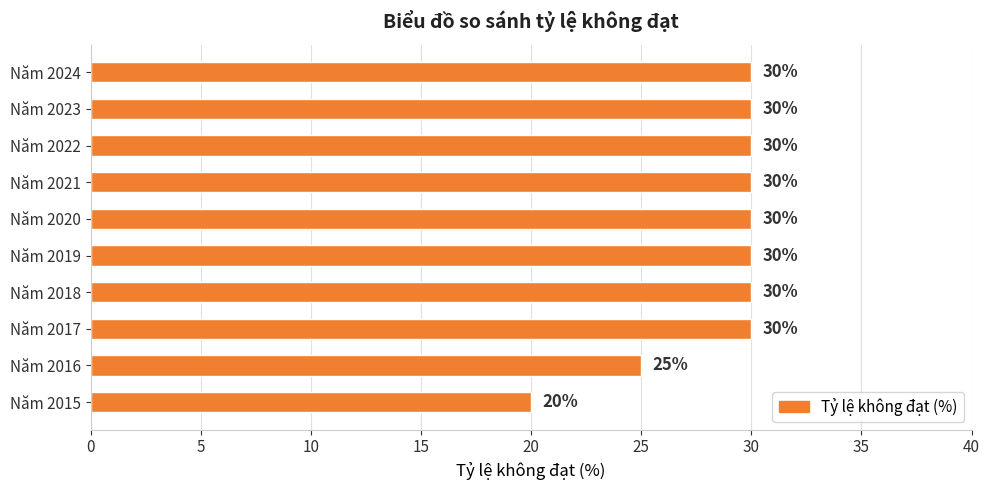

Reading bottom to top, transcribe all the data shown in this chart.

Năm 2015=20	Năm 2016=25	Năm 2017=30	Năm 2018=30	Năm 2019=30	Năm 2020=30	Năm 2021=30	Năm 2022=30	Năm 2023=30	Năm 2024=30